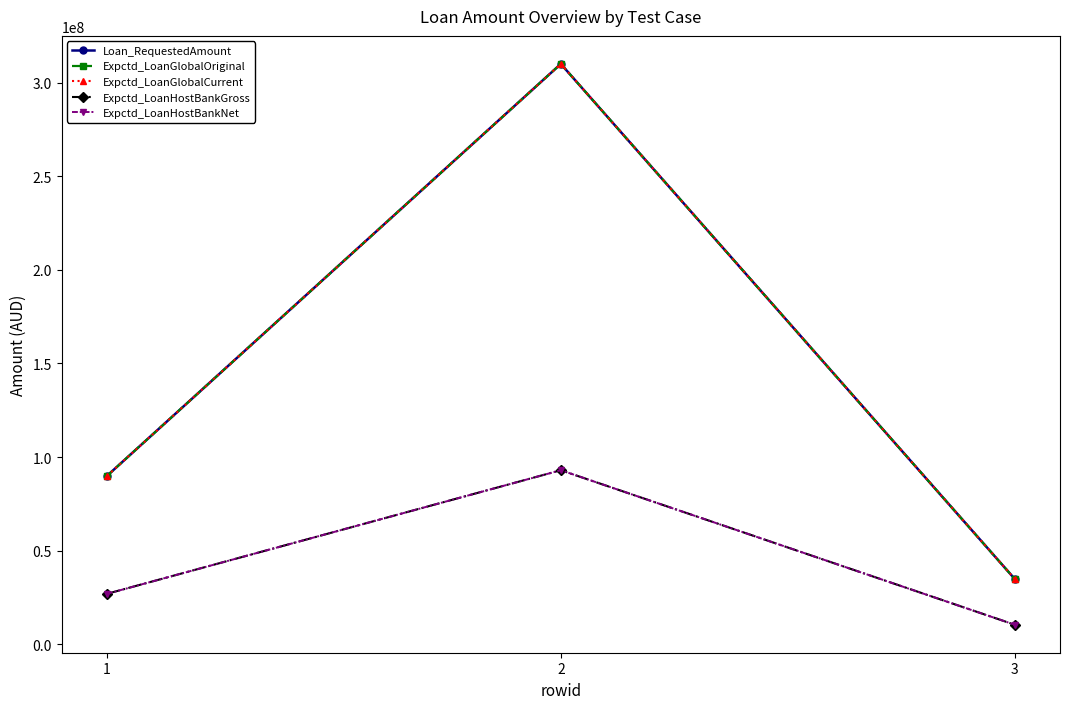

Between 1 and 2, which series saw the biggest shift?

Loan_RequestedAmount